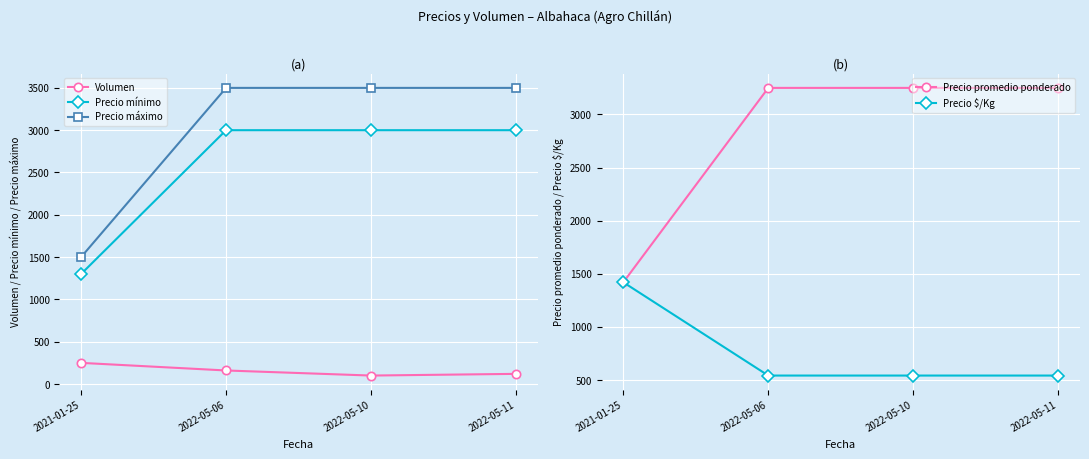

What are all the series names shown in the legend?

Volumen, Precio mínimo, Precio máximo, Precio promedio ponderado, Precio $/Kg